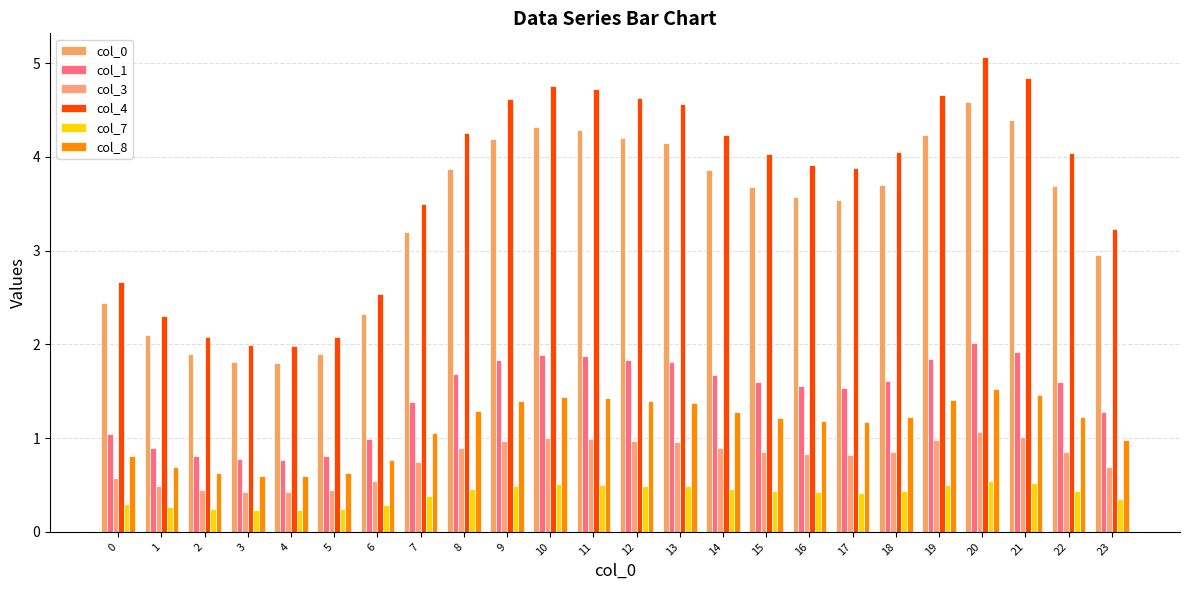

True or false: col_0 has a value of 4.6 at 20.

True